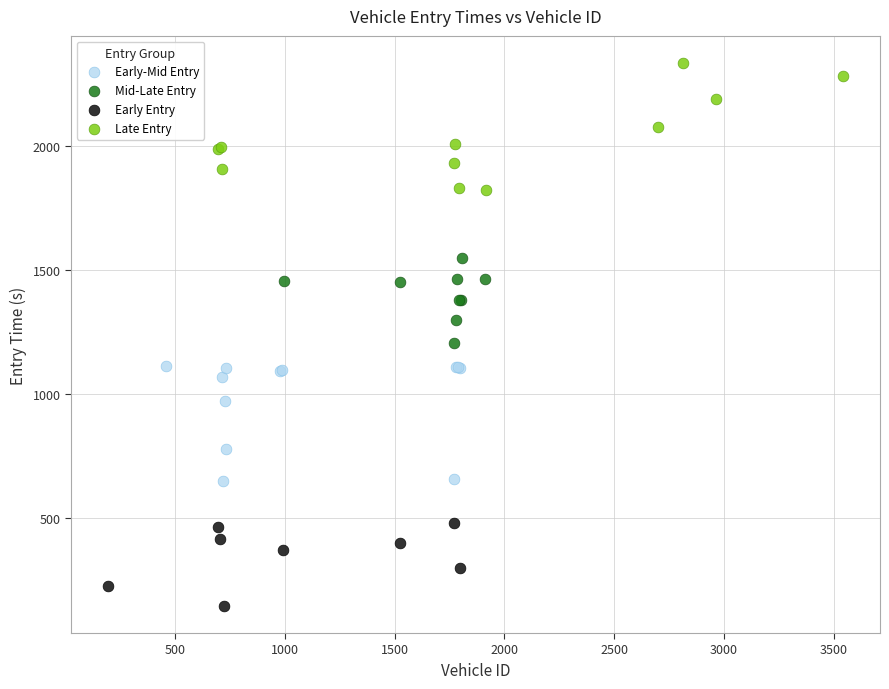

Which series reaches the minimum Y coordinate?

Early Entry